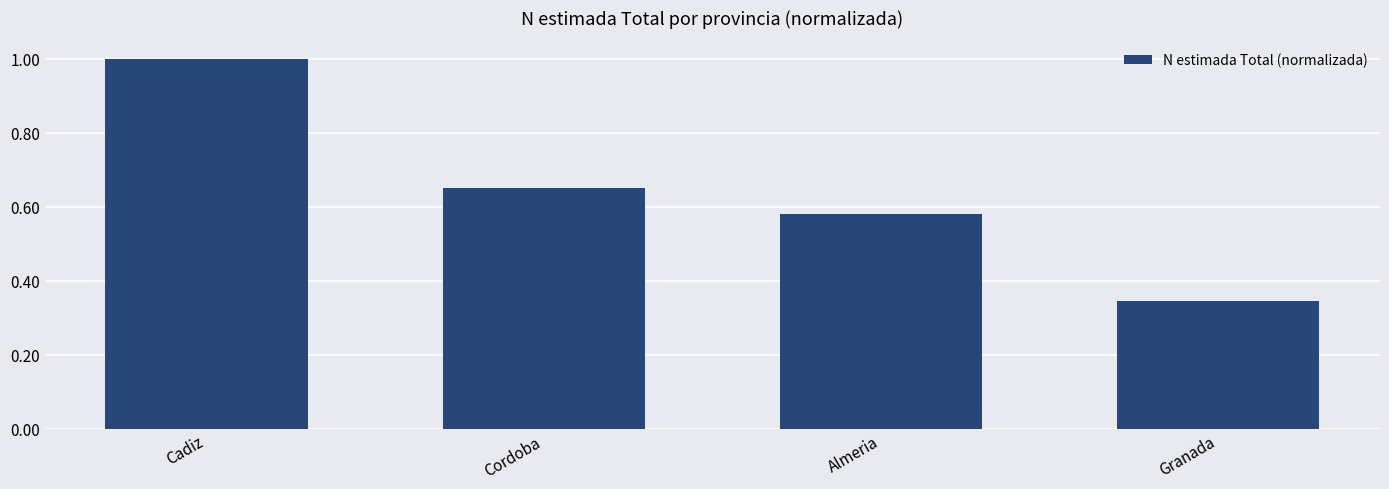

Rank the categories by value from lowest to highest.

Granada, Almeria, Cordoba, Cadiz